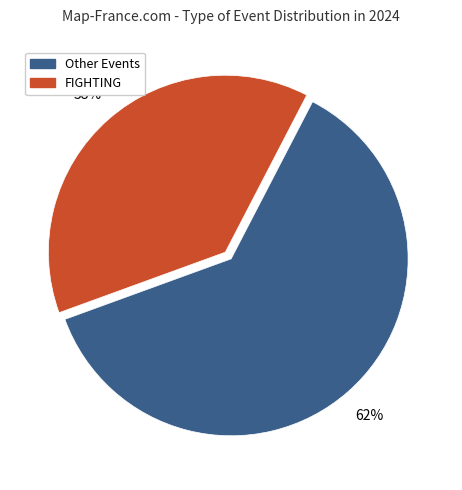

The Other Events slice represents 76% of the pie. True or false?

False